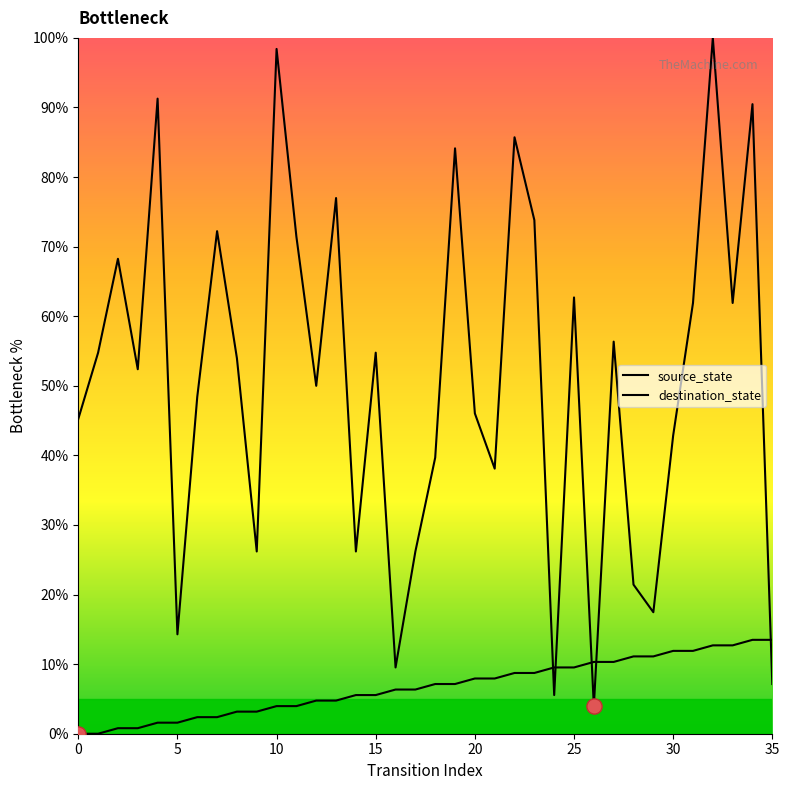

Does the chart have visible grid lines?

No